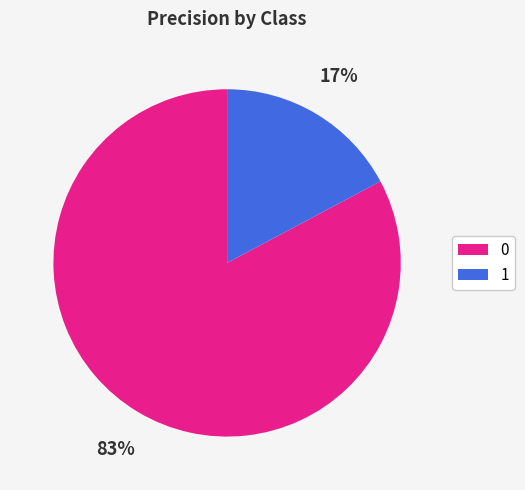

Count the number of slices in the pie.

2